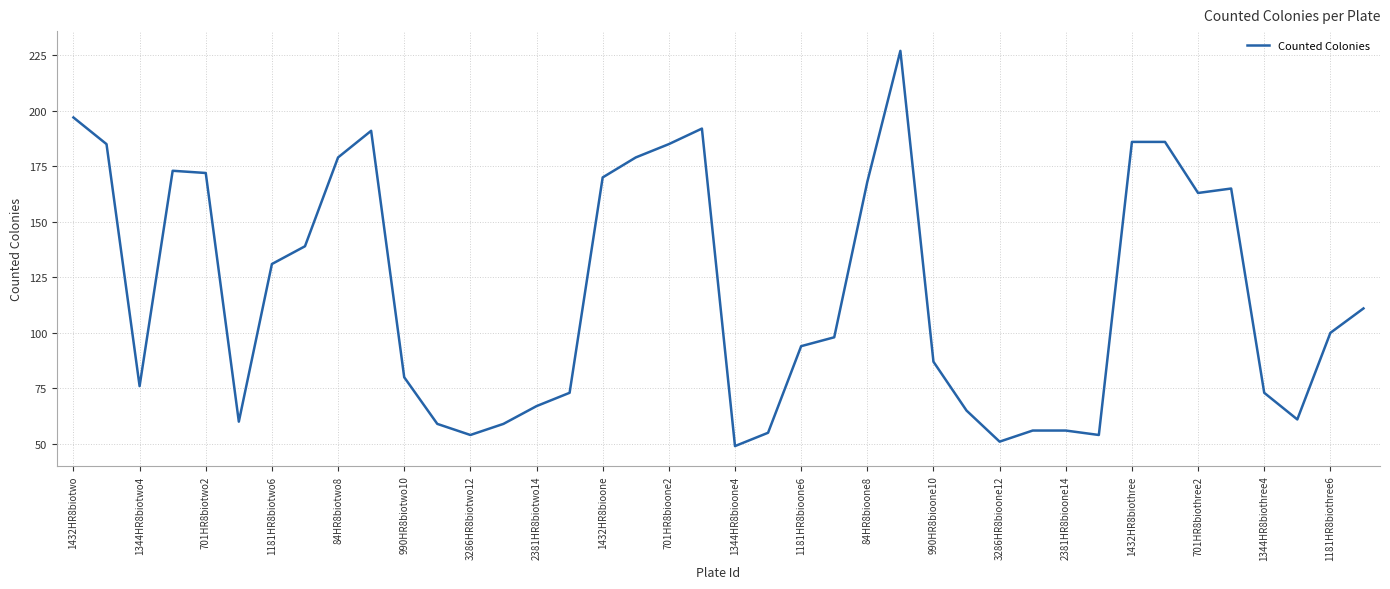

What is the difference between the maximum and minimum values?

178